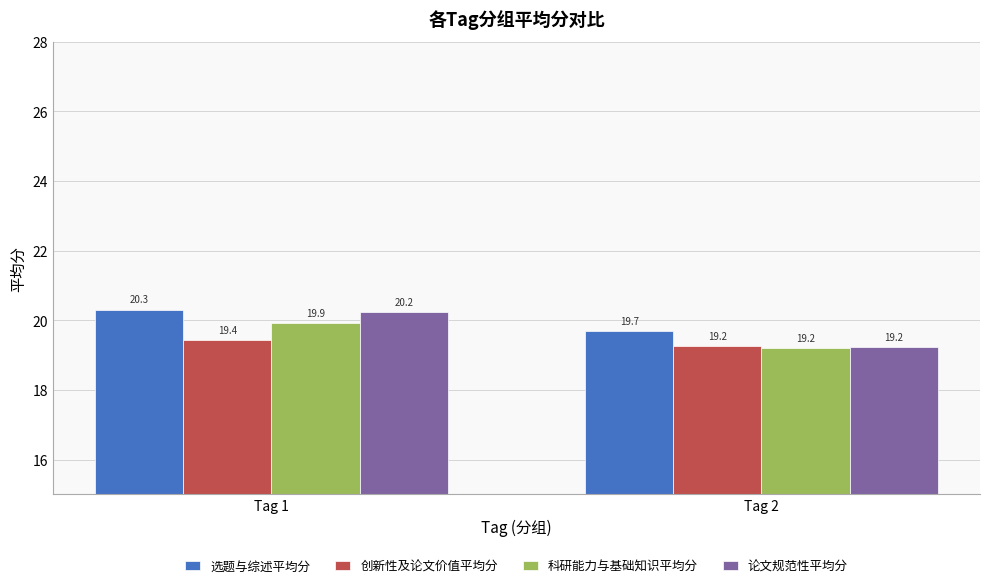

Does the chart contain any negative values?

No